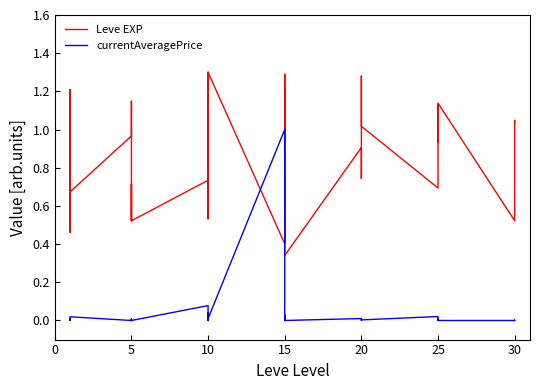

True or false: Leve EXP and currentAveragePrice intersect in this chart.

True